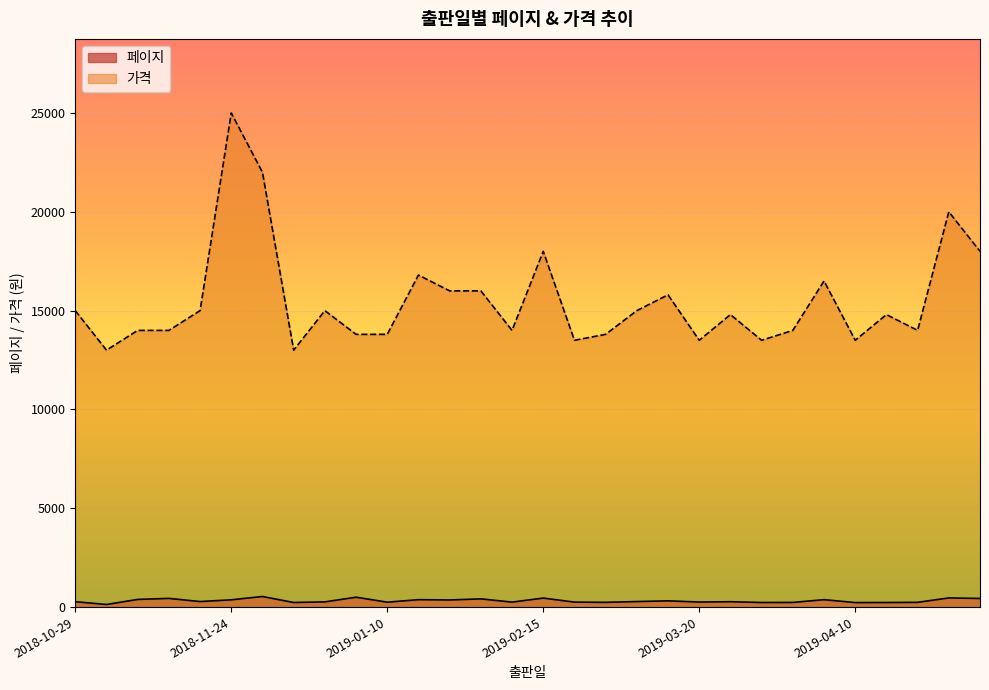

List the series in order of their peak value, lowest first.

페이지, 가격